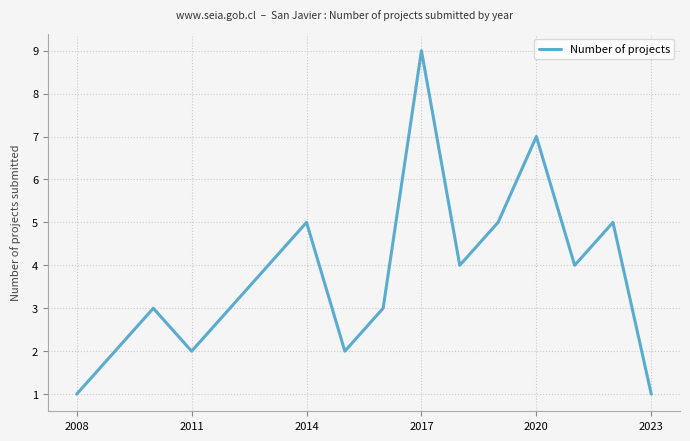

What is the maximum value shown in the chart?

9